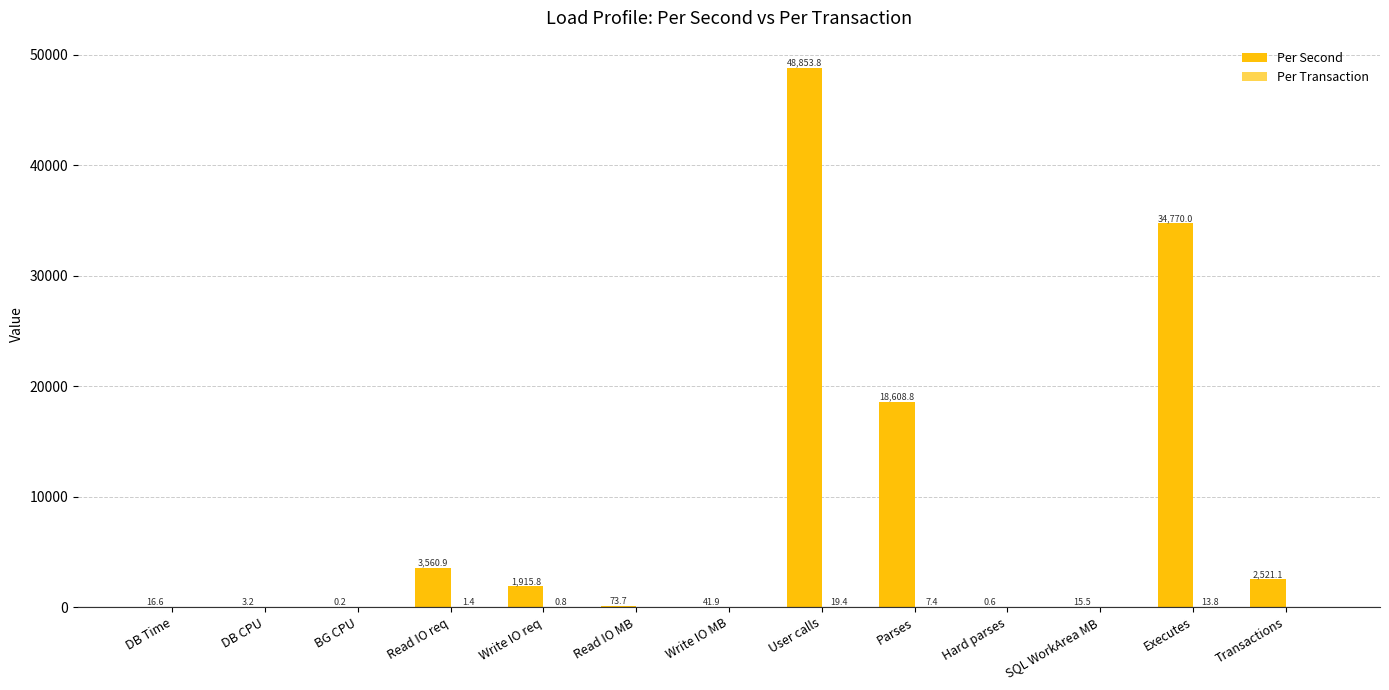

Which series has the largest total across all categories?

Per Second